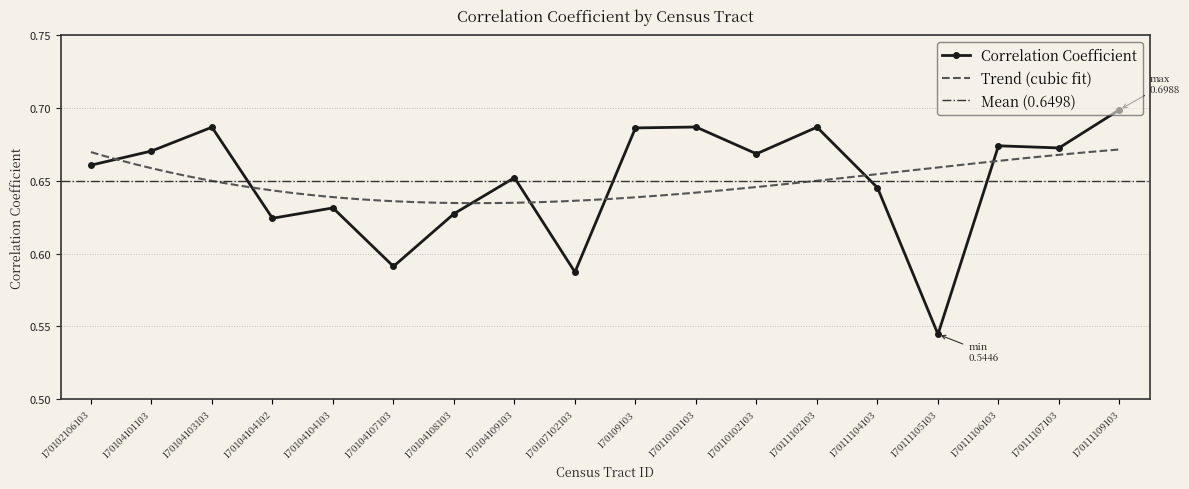

Which has a higher value, 170104109103 or 170107102103?

170104109103